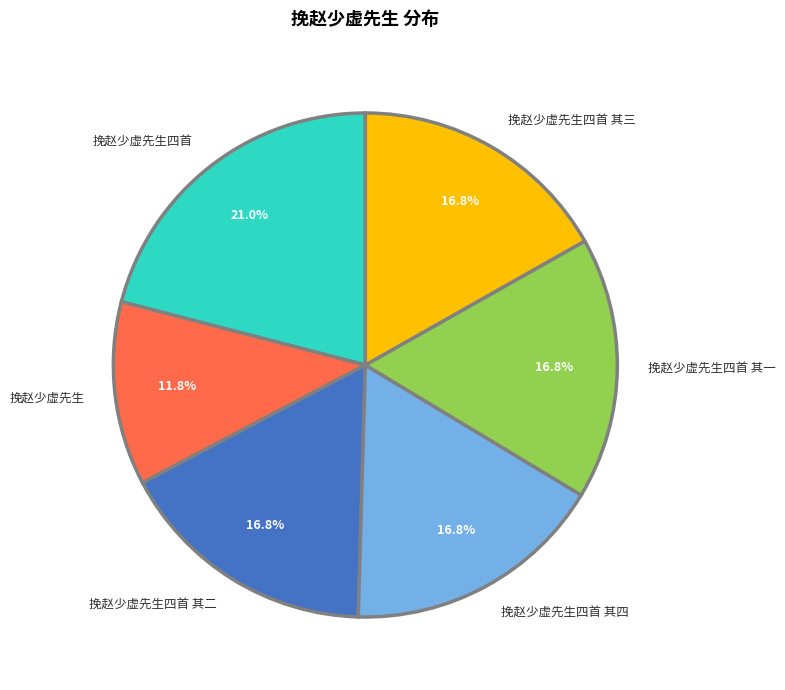

How many segments does this pie chart have?

6